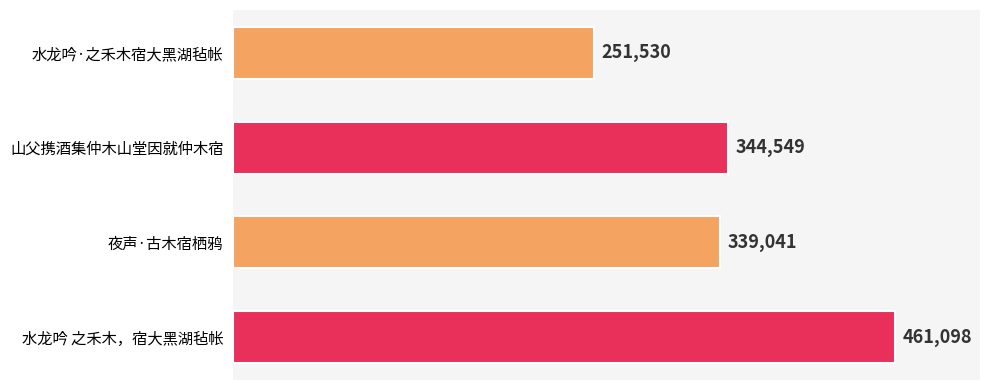

What is the maximum value shown in the chart?

461098